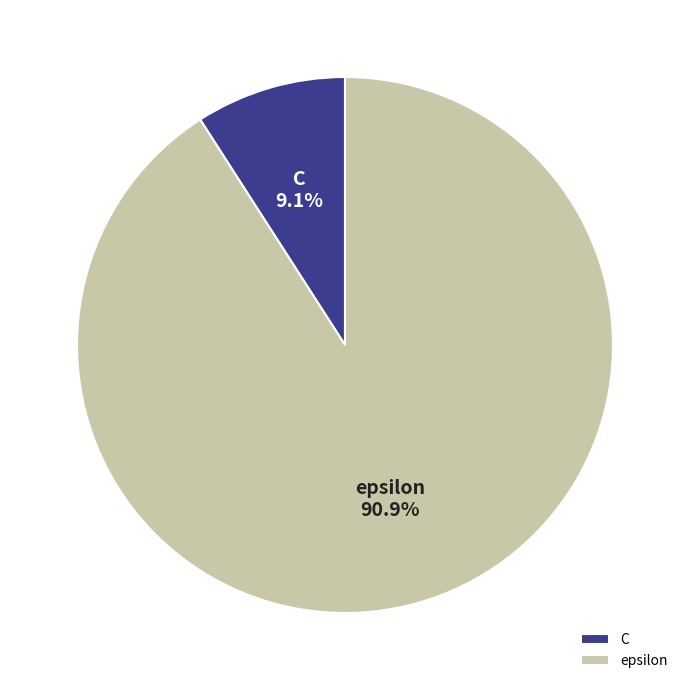

Between C and epsilon, which is larger?

epsilon